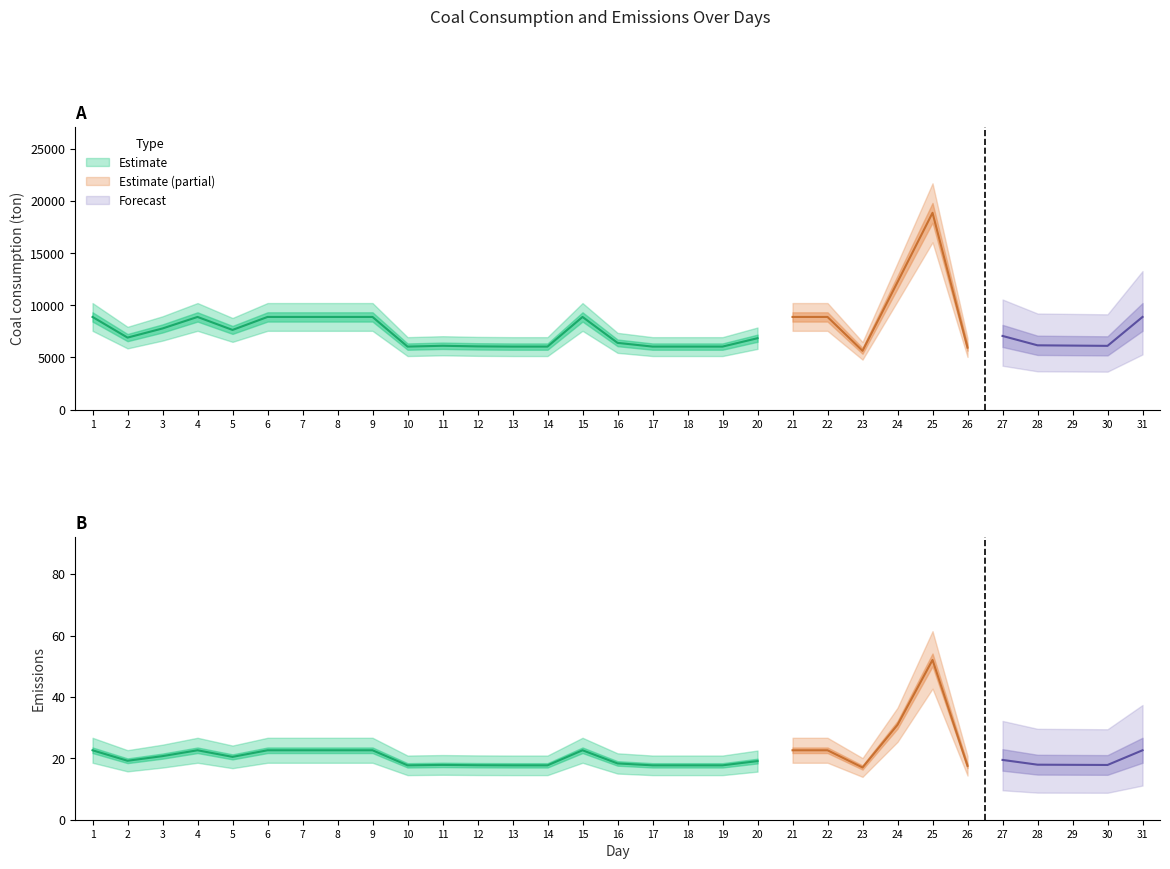

Does the chart display data point markers on the line(s)?

No